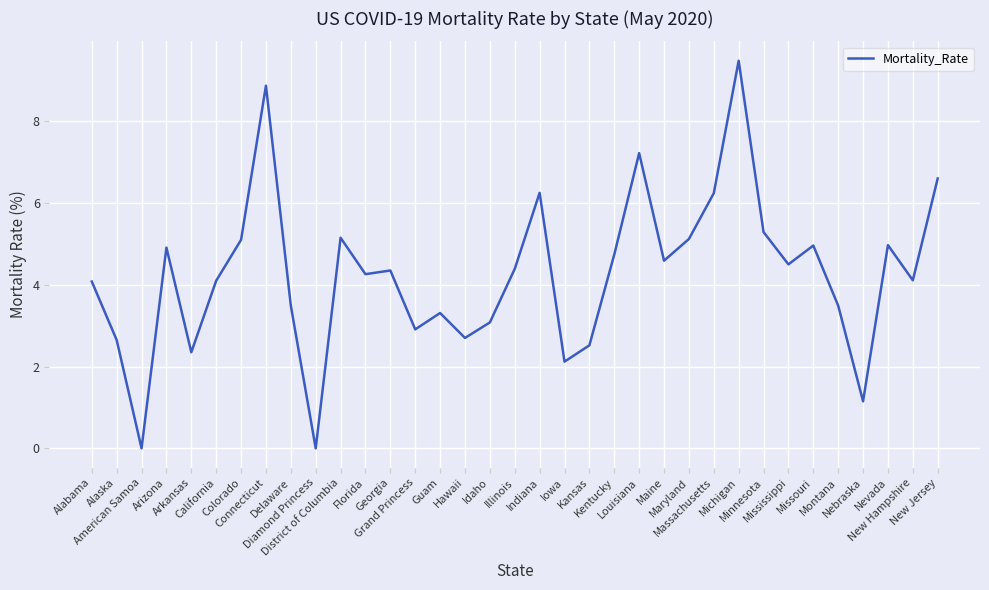

At which category does the chart reach its peak across all series?

Michigan